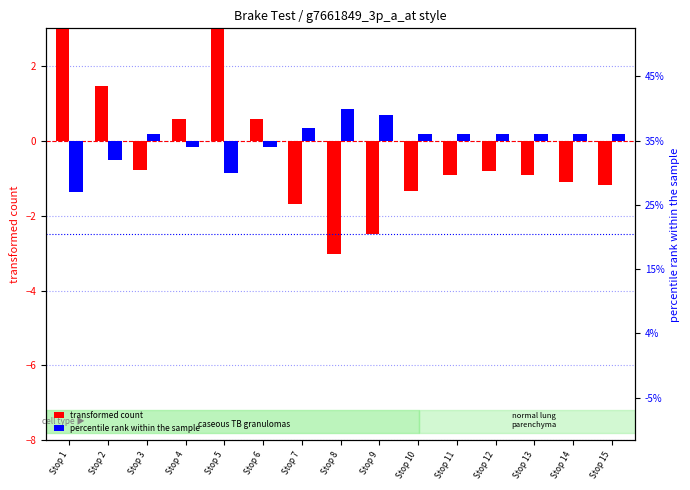

How many series are shown in this chart?

2